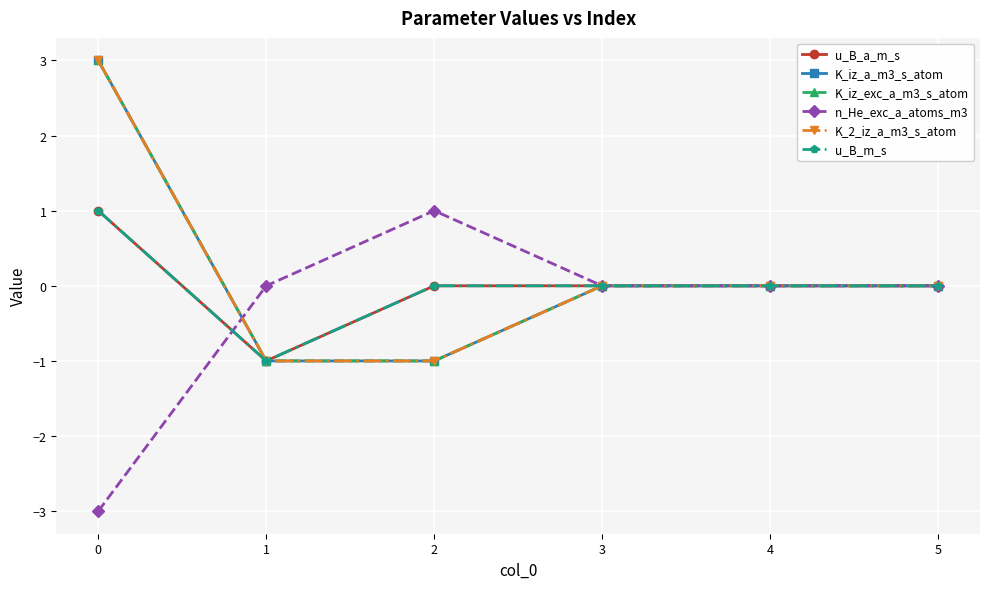

At which label is u_B_a_m_s closest to 0?

2